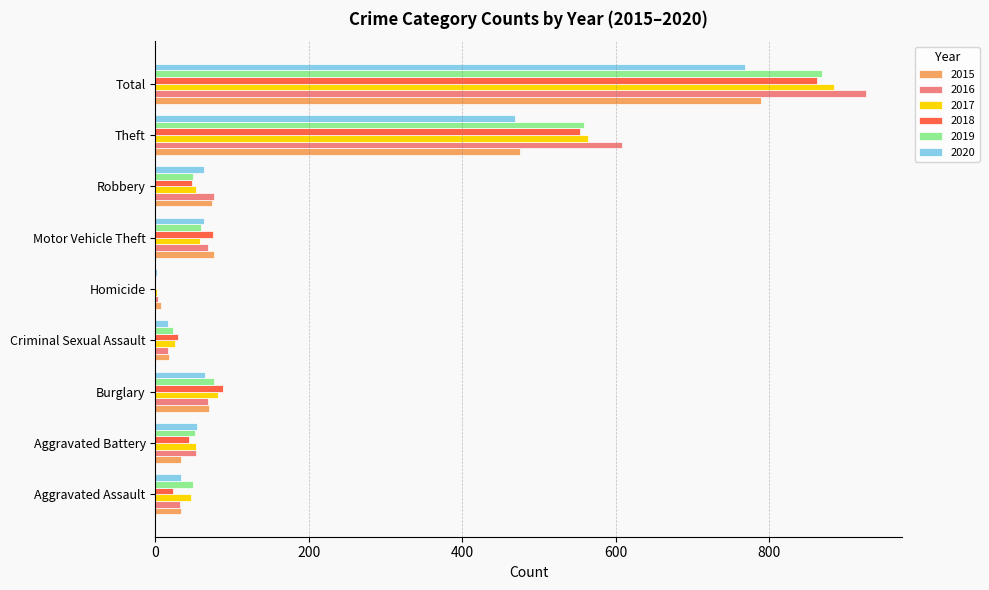

True or false: 2016 has a value of 927 at Total.

True